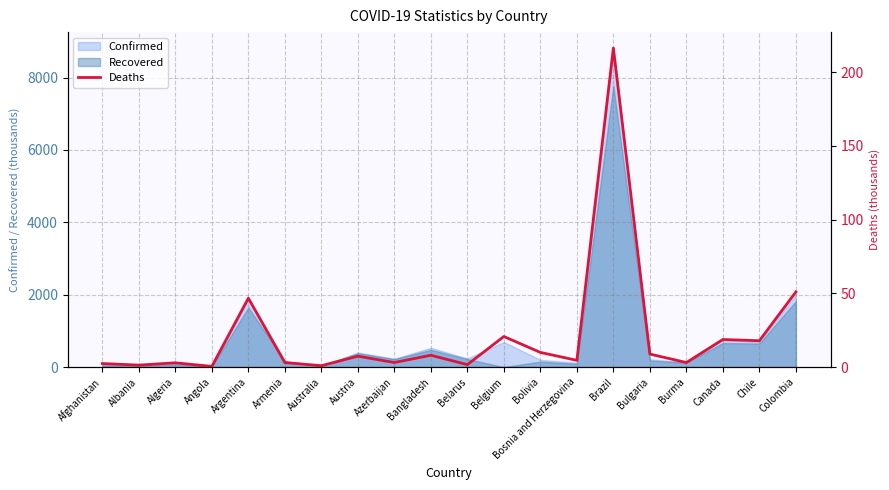

What is the change in value from Afghanistan to Belgium?

+18.4